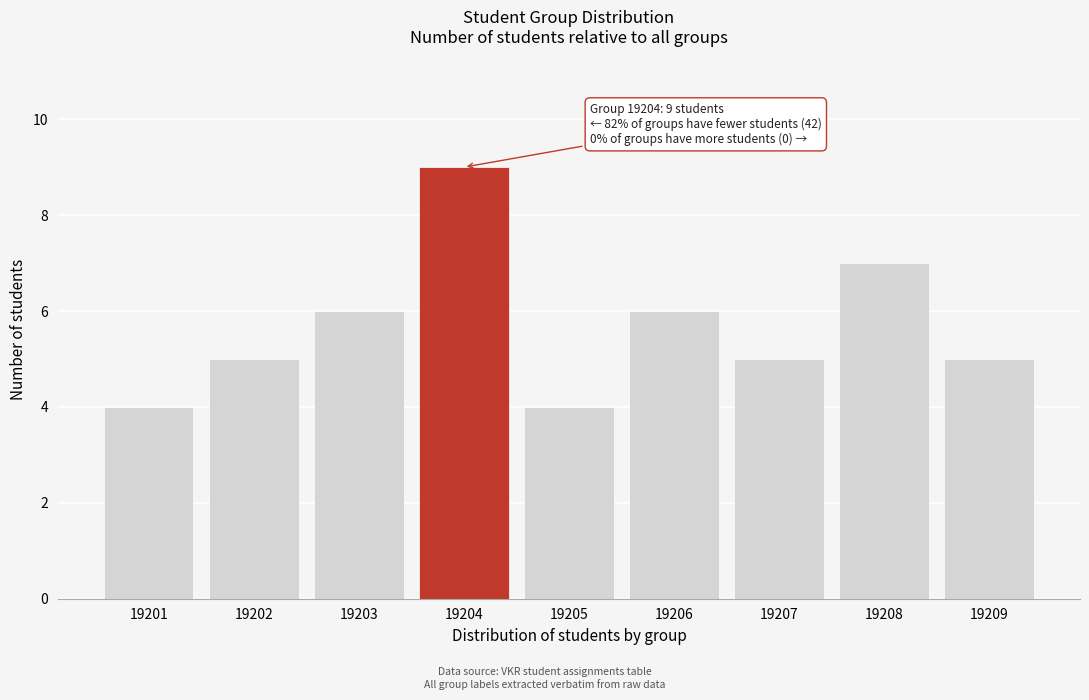

Reading right to left, list all the values displayed in this chart.

5	7	5	6	4	9	6	5	4